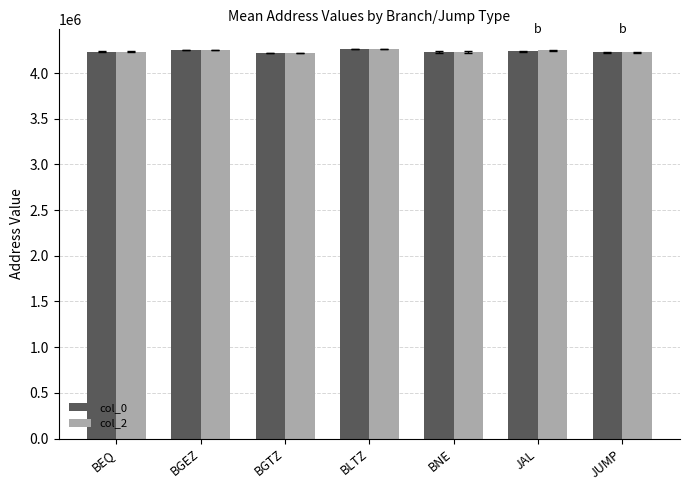

What is the difference between the highest and lowest values at JUMP?

301.3